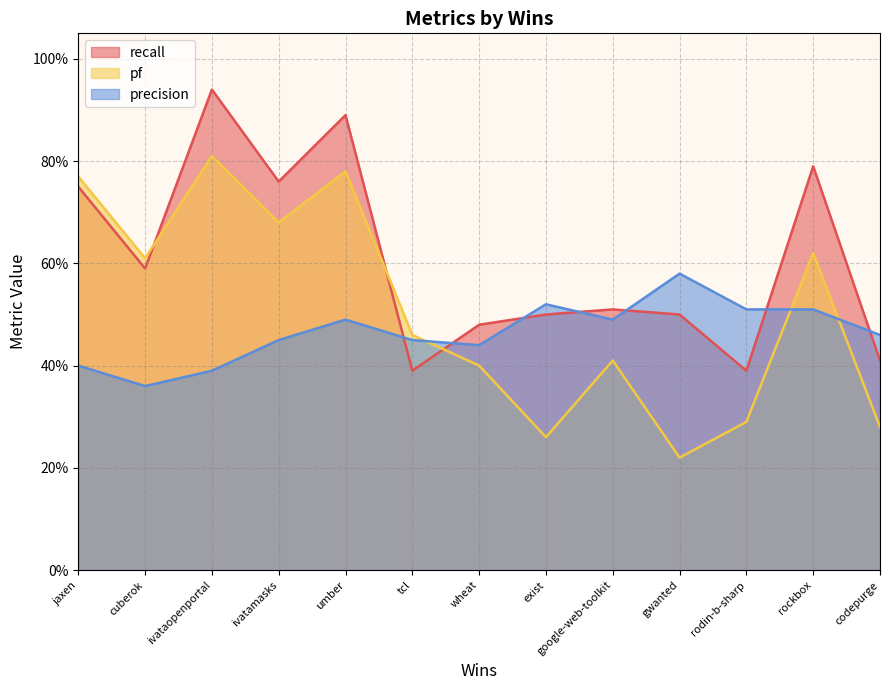

What are all the series names shown in the legend?

recall, pf, precision